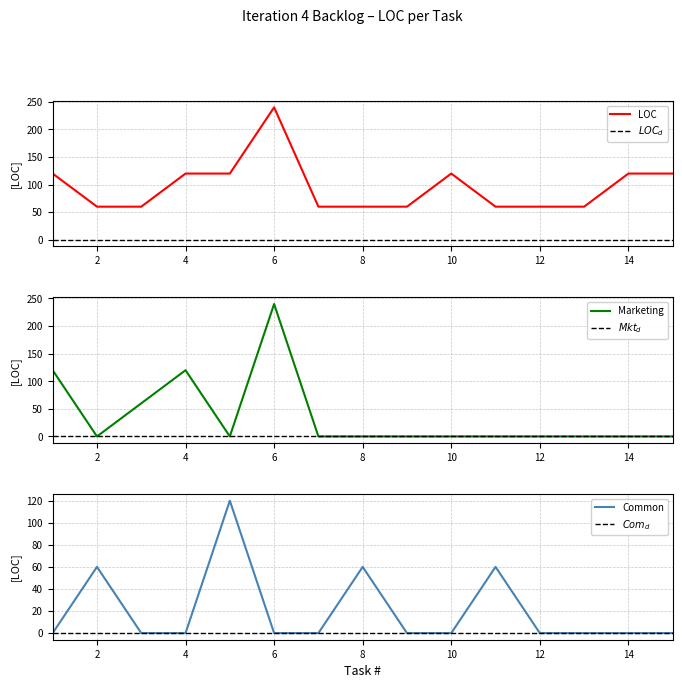

What is the difference between the maximum and minimum values in the LOC series?

180